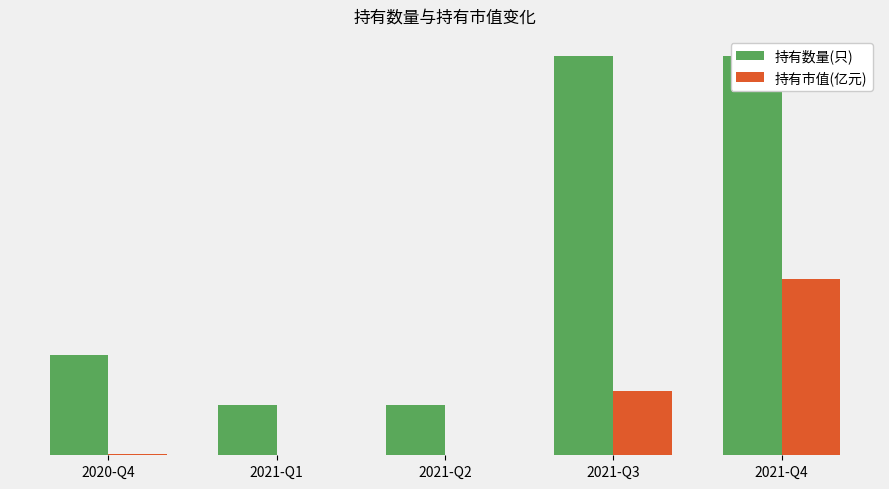

How many bars are there in each group?

2